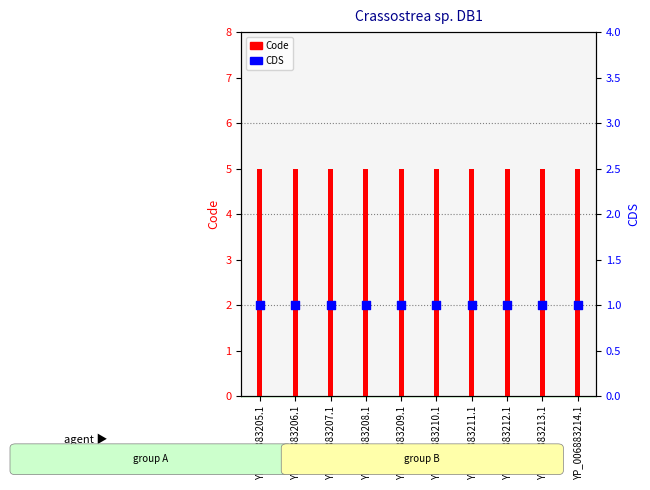

At which category is the sum across all series the highest?

YP_006883205.1